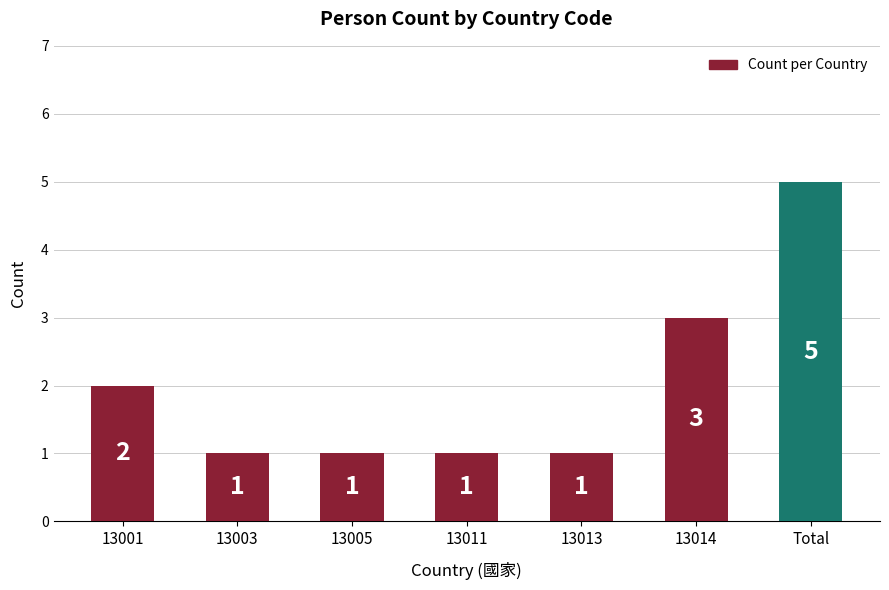

The value at 13011 is 1. True or false?

True